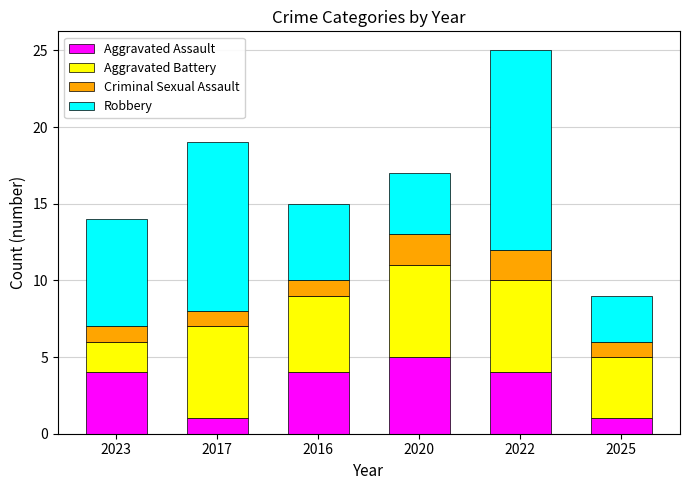

Is it true that Aggravated Assault equals 5 at 2020?

True